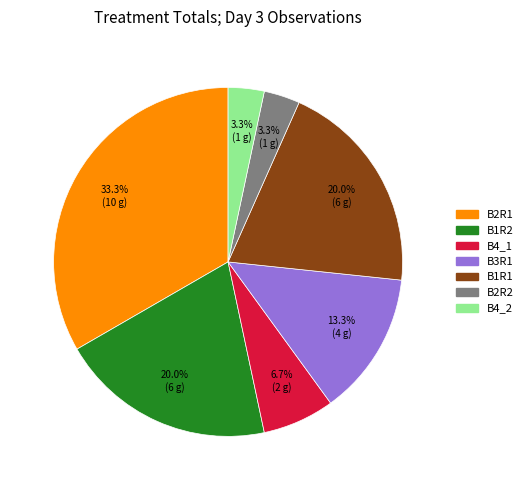

Does any single category account for the majority?

No